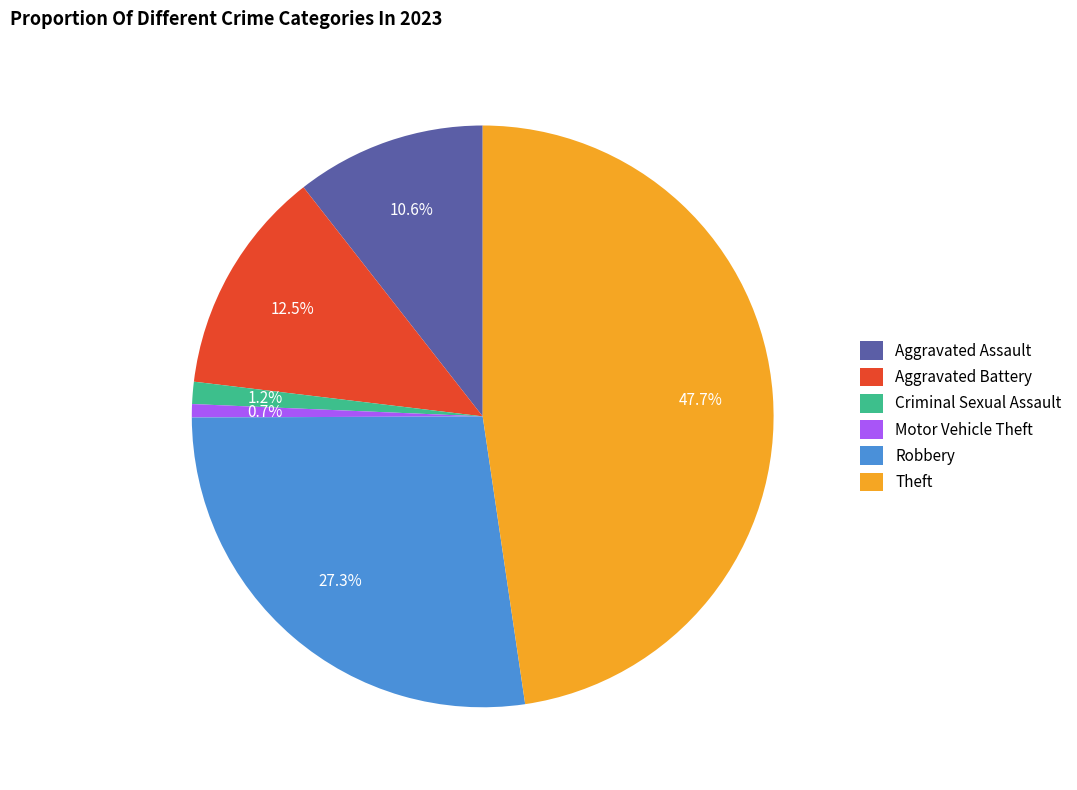

Do Motor Vehicle Theft and Aggravated Battery together represent more than half of the pie?

No